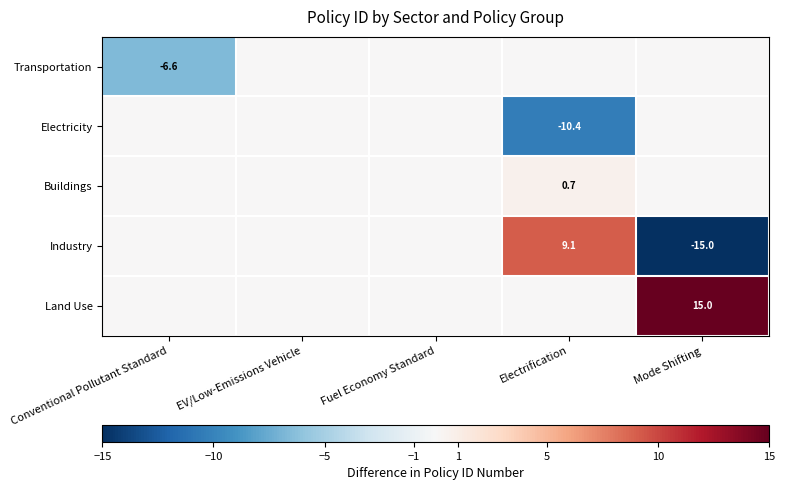

Is it true that Electricity equals -15.3 at Electrification?

False